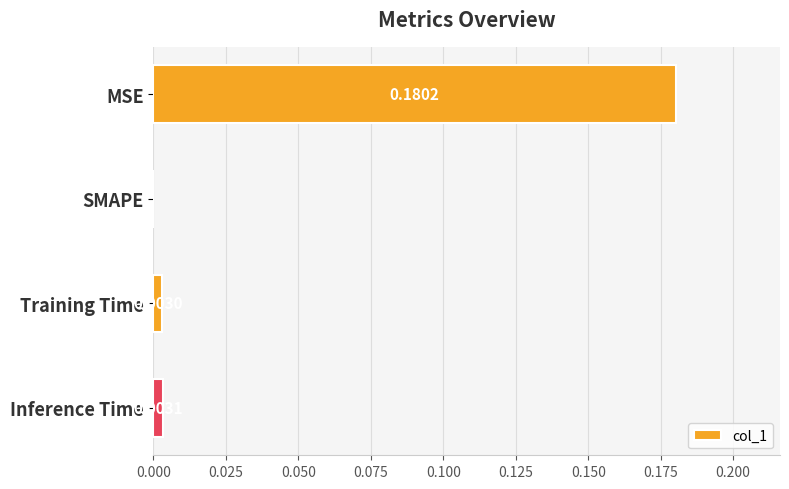

Between Training Time and SMAPE, which is larger?

Training Time